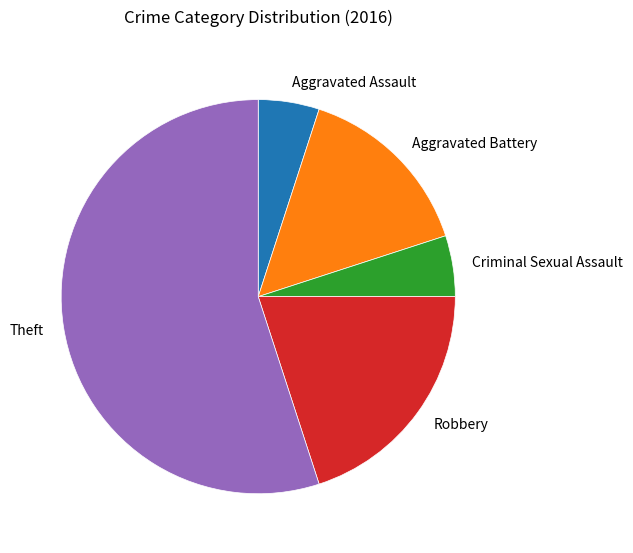

What is the ratio of the value at Robbery to the value at Aggravated Assault?

4.0